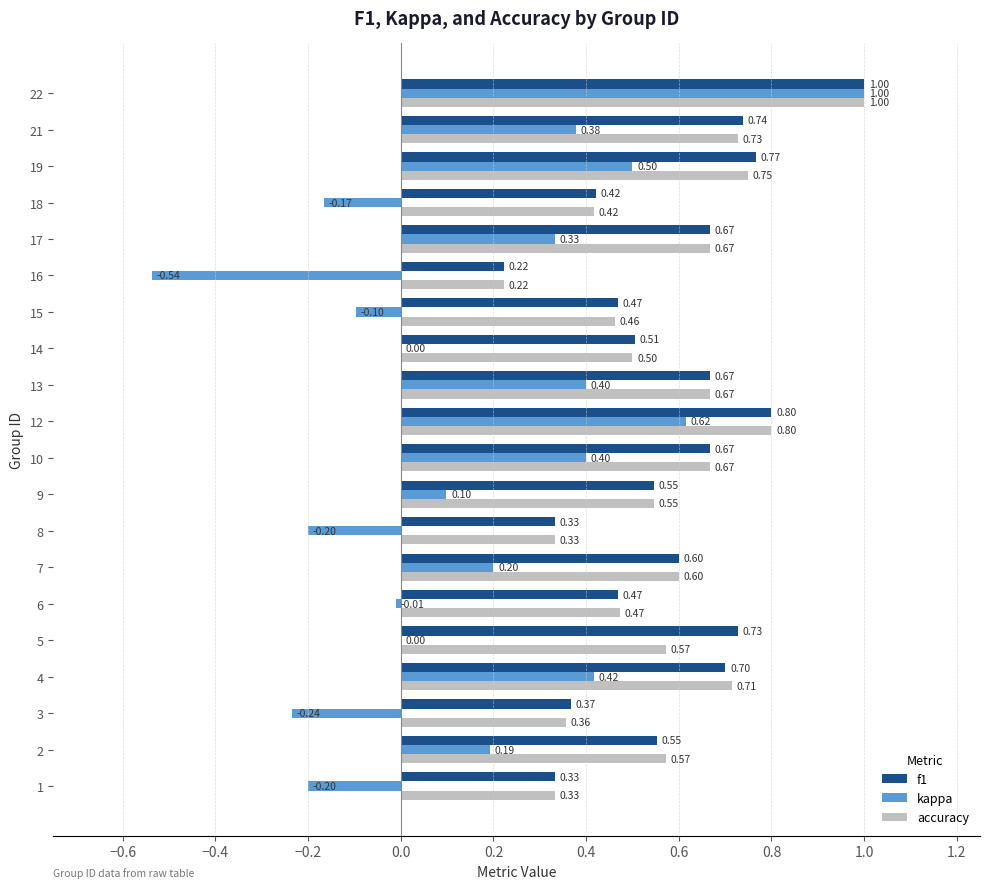

Where is accuracy nearest to the value 0?

16